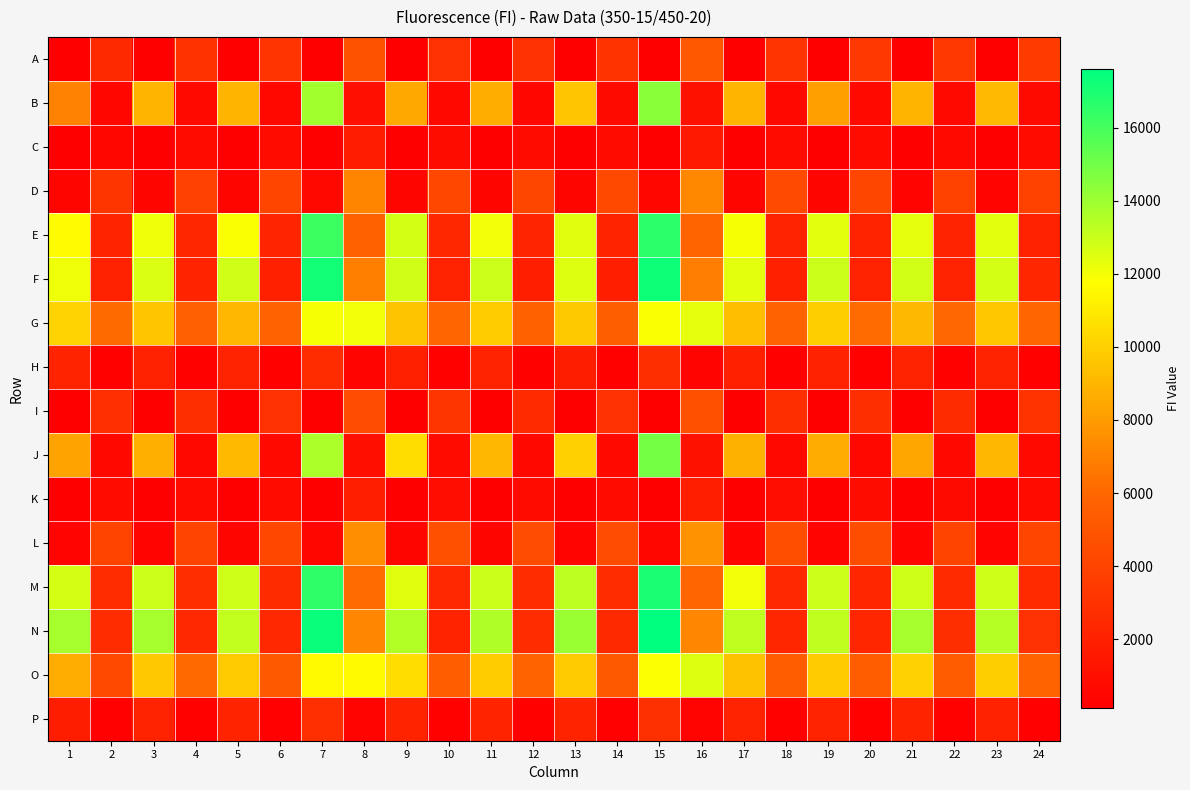

Rank the series by their maximum value, from lowest to highest.

C, K, H, P, I, A, D, L, G, O, B, J, E, M, F, N